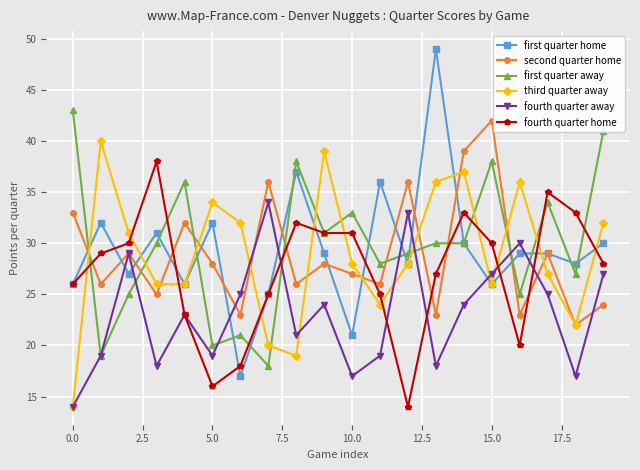

Which series has the largest total across all categories?

first quarter away